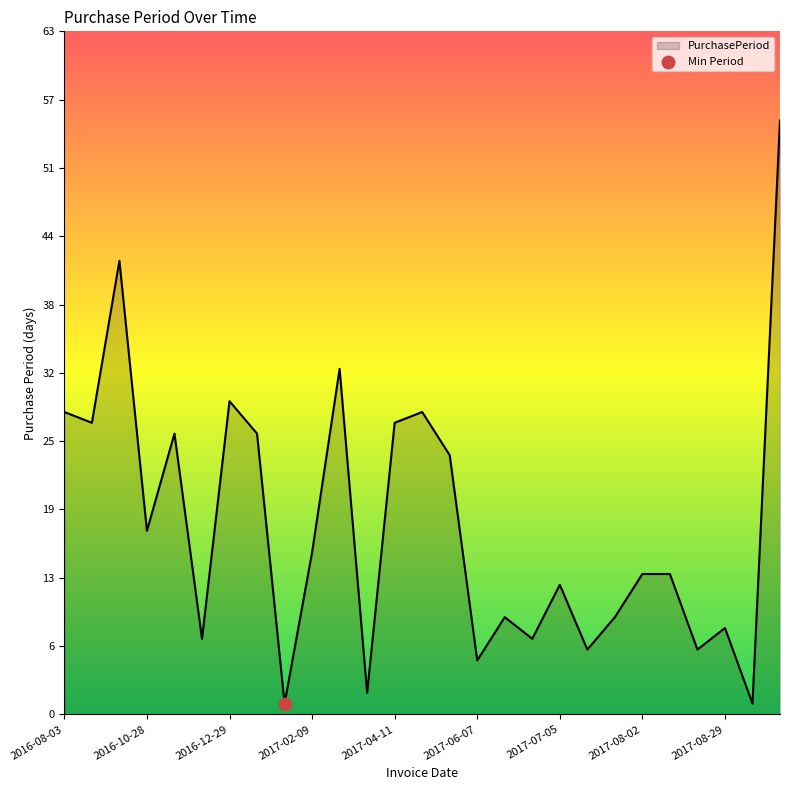

What is the difference between the maximum and minimum values?

54